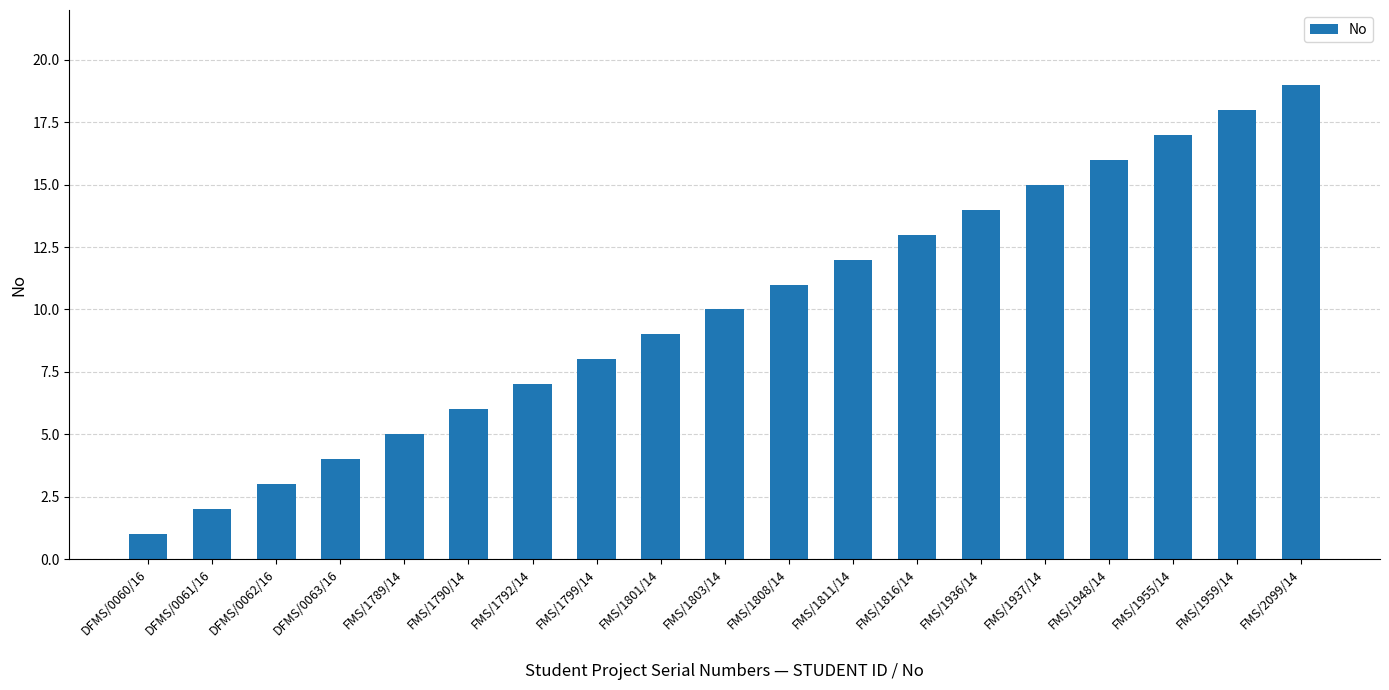

Are the bars grouped side by side (vs. stacked)?

No